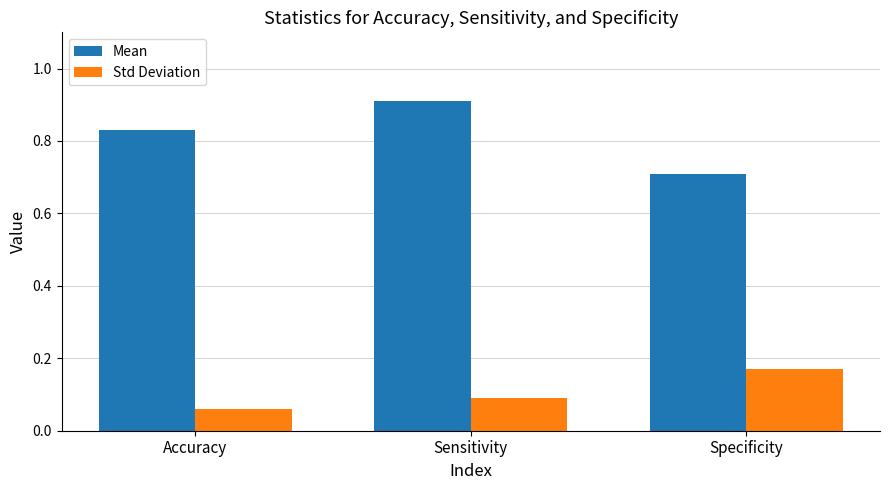

Which label corresponds to the largest value in the chart?

Sensitivity